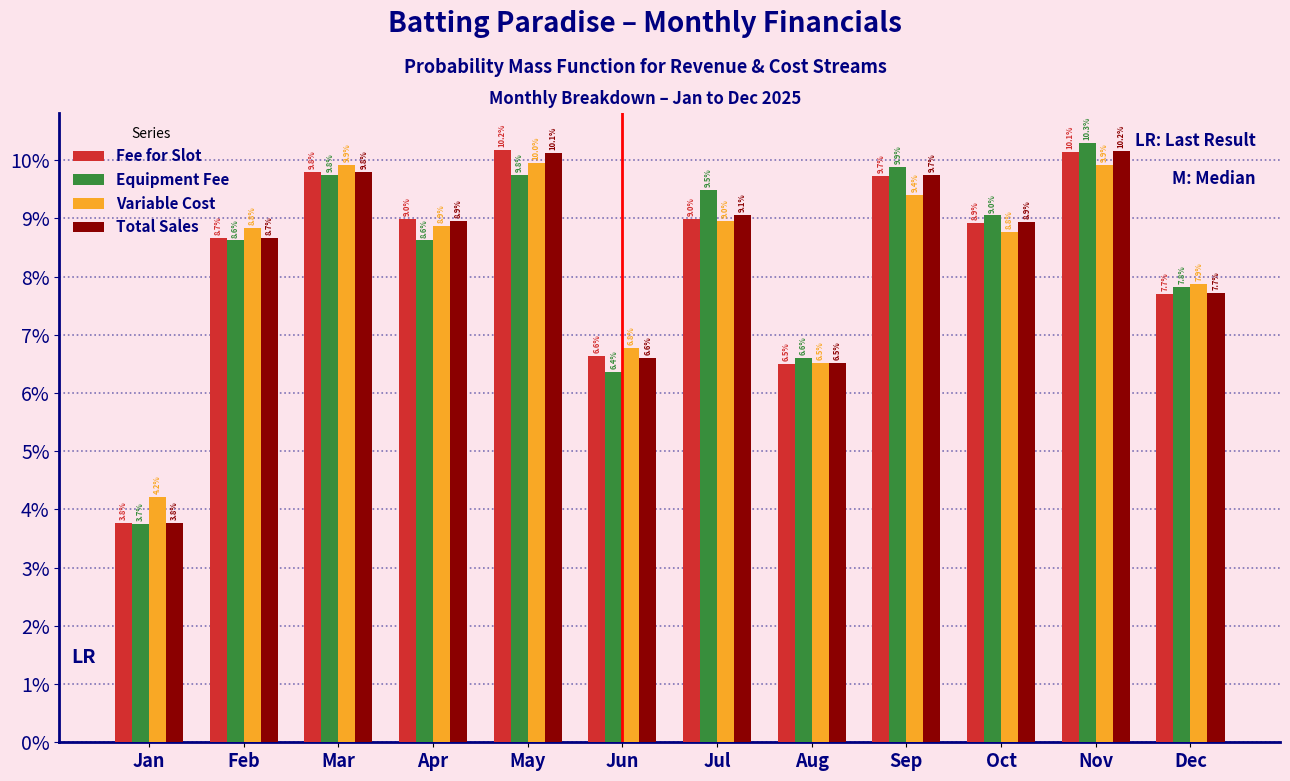

Reading left to right, list all the values displayed in this chart.

Fee for Slot: Jan=3.8	Feb=8.7	Mar=9.8	Apr=9.0	May=10.2	Jun=6.6	Jul=9.0	Aug=6.5	Sep=9.7	Oct=8.9	Nov=10.1	Dec=7.7
Equipment Fee: Jan=3.7	Feb=8.6	Mar=9.8	Apr=8.6	May=9.8	Jun=6.4	Jul=9.5	Aug=6.6	Sep=9.9	Oct=9.0	Nov=10.3	Dec=7.8
Variable Cost: Jan=4.2	Feb=8.8	Mar=9.9	Apr=8.9	May=10.0	Jun=6.8	Jul=9.0	Aug=6.5	Sep=9.4	Oct=8.8	Nov=9.9	Dec=7.9
Total Sales: Jan=3.8	Feb=8.7	Mar=9.8	Apr=8.9	May=10.1	Jun=6.6	Jul=9.1	Aug=6.5	Sep=9.7	Oct=8.9	Nov=10.2	Dec=7.7